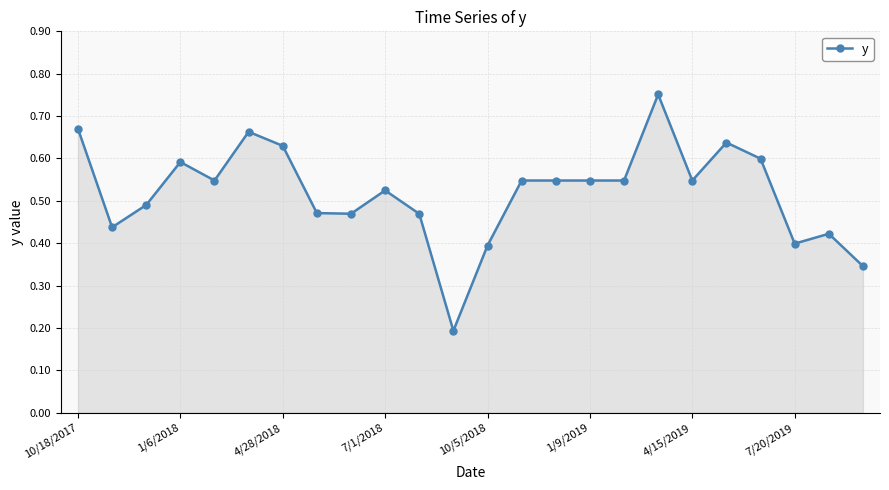

What is the sum of all values?

12.4